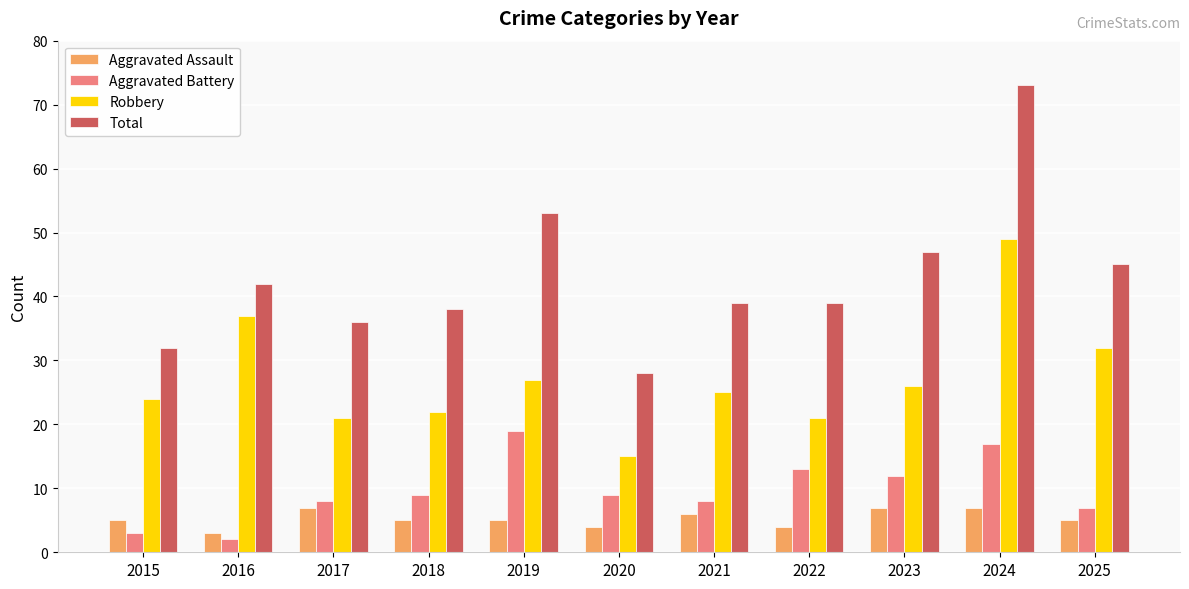

Reading left to right, extract all data points from this chart.

Aggravated Assault: 5	3	7	5	5	4	6	4	7	7	5
Aggravated Battery: 3	2	8	9	19	9	8	13	12	17	7
Robbery: 24	37	21	22	27	15	25	21	26	49	32
Total: 32	42	36	38	53	28	39	39	47	73	45